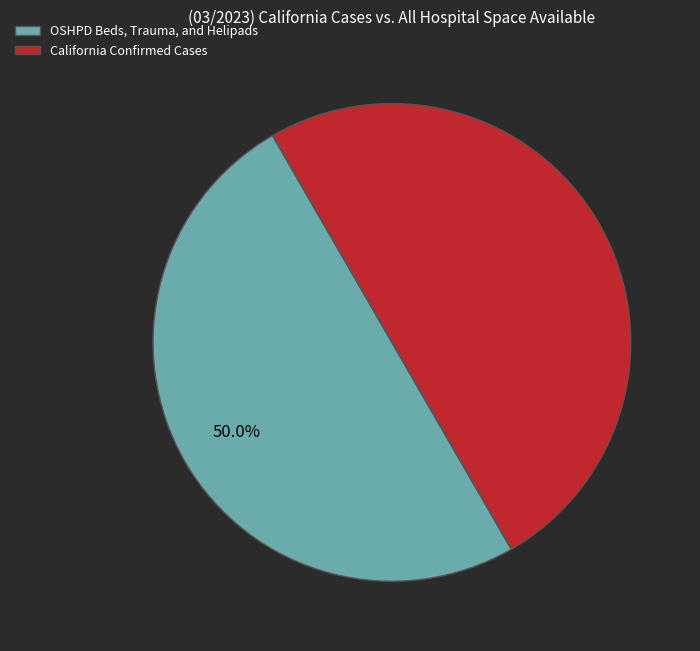

What portion of the pie excludes OSHPD Beds, Trauma, and Helipads?

50.0%